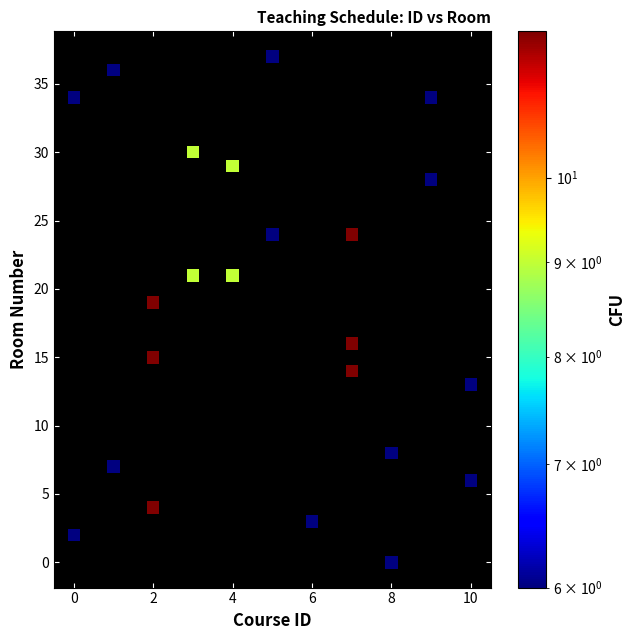

What Y value in the scatter plot is closest to 18?

19